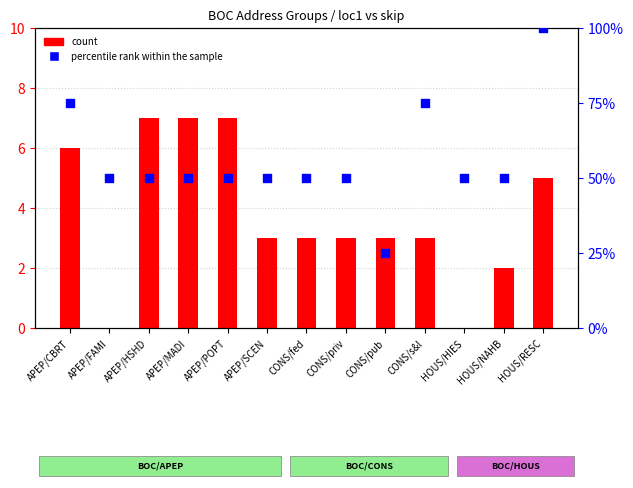

At how many categories does at least one series exceed 4?

13